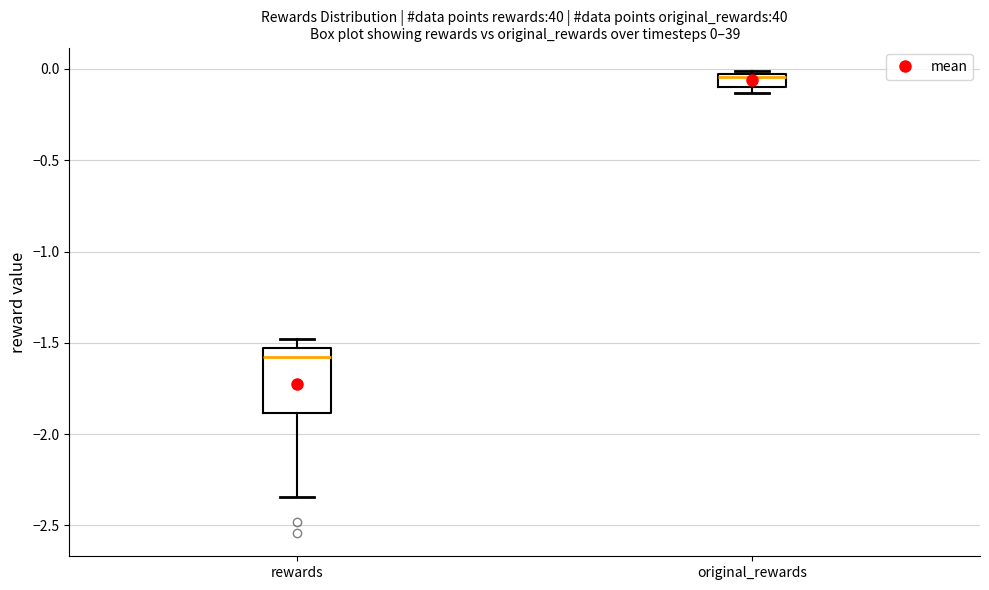

Which box has the highest median line?

original_rewards